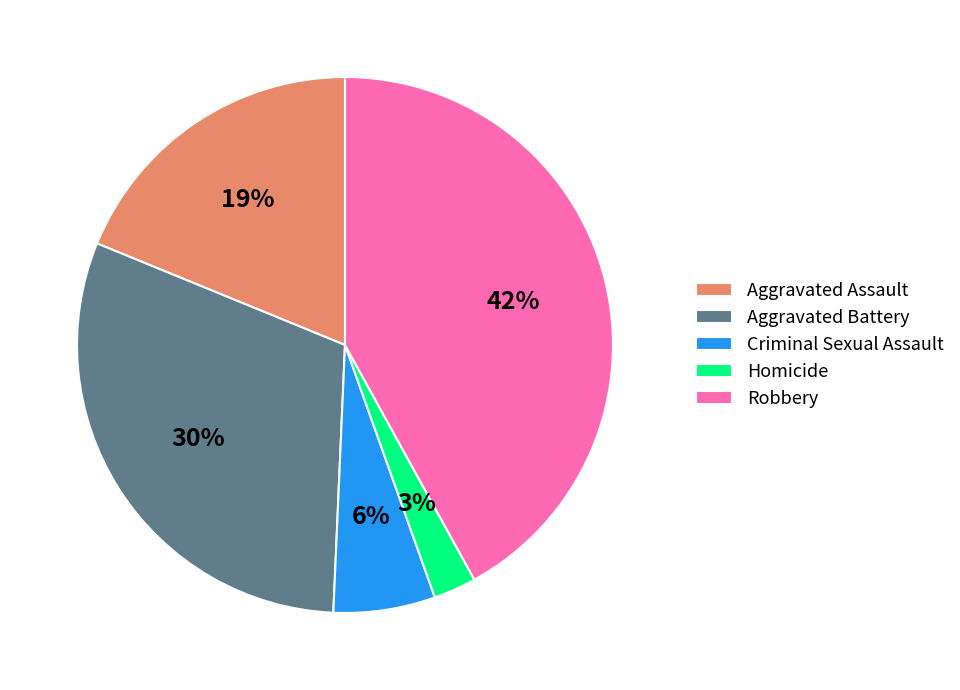

Rank the categories by value from lowest to highest.

Homicide, Criminal Sexual Assault, Aggravated Assault, Aggravated Battery, Robbery